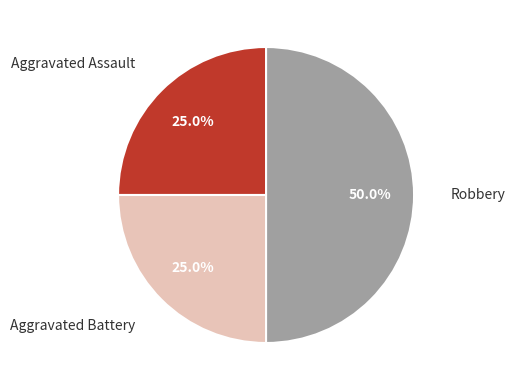

Approximately how many times larger is the value at Aggravated Assault compared to Robbery?

0.5